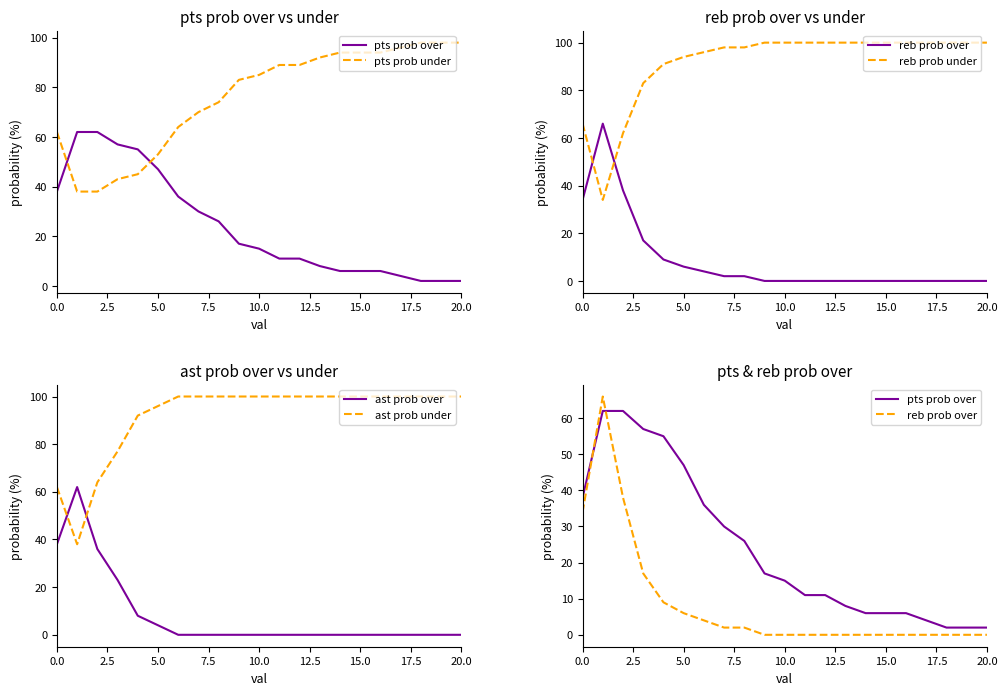

True or false: reb prob over and pts prob under intersect in this chart.

True